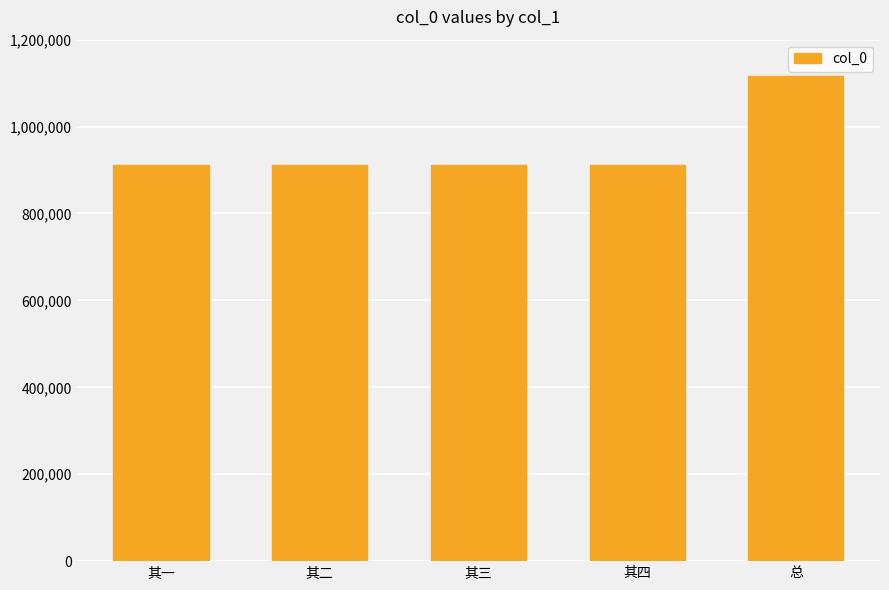

What is the label of the 5th bar from the right?

其一